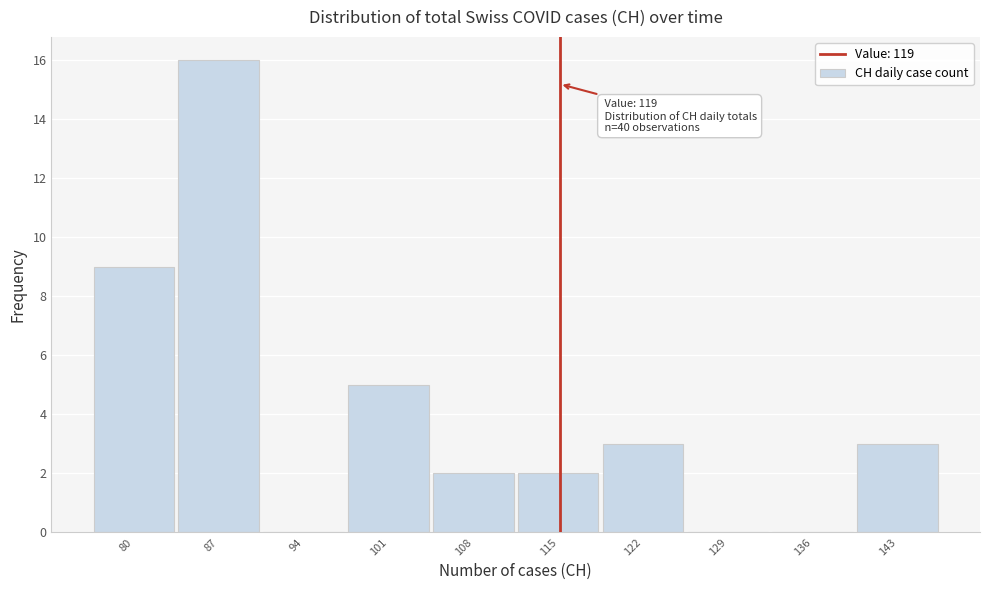

Reading right to left, what are all the values shown in this chart?

143=3	136=0	129=0	122=3	115=2	108=2	101=5	94=0	87=16	80=9